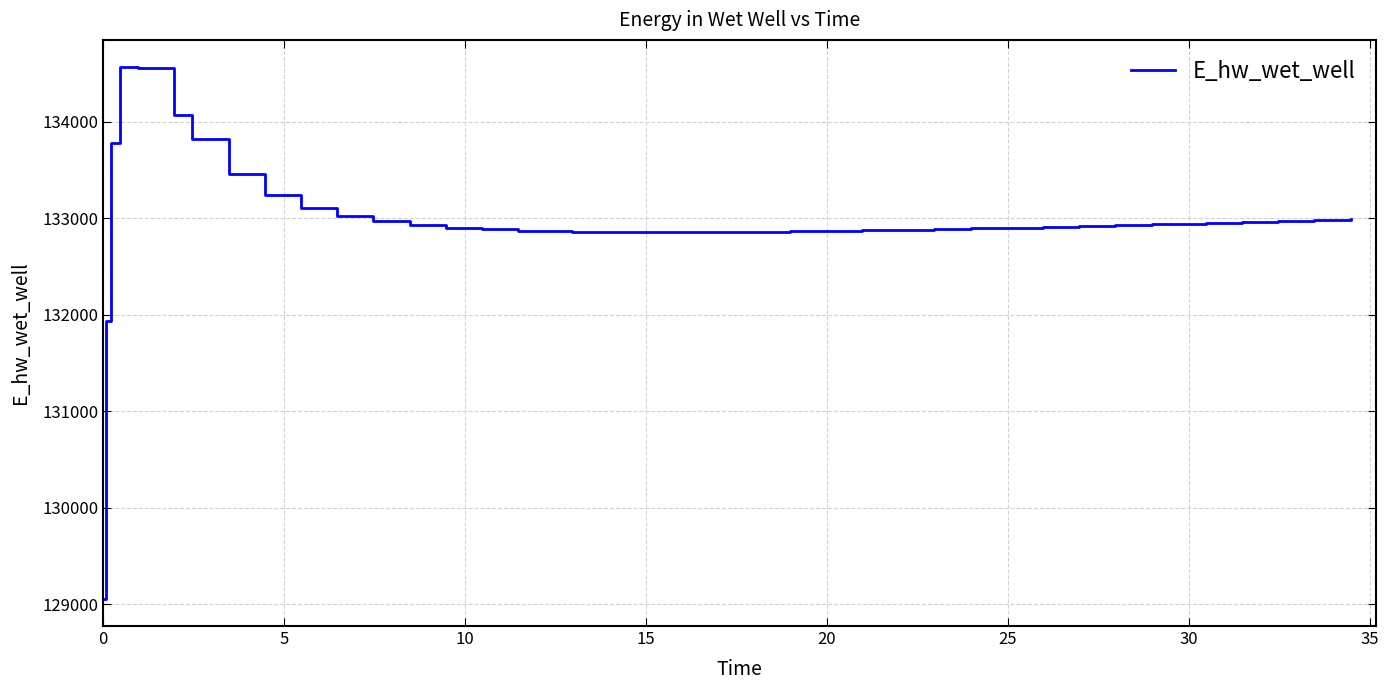

What is the difference between the maximum and minimum values?

5521.5